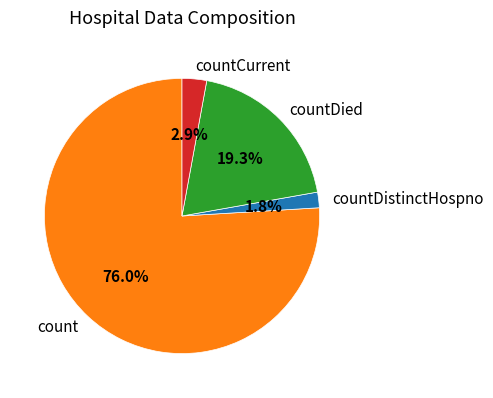

Between countDistinctHospno and countCurrent, which is larger?

countCurrent